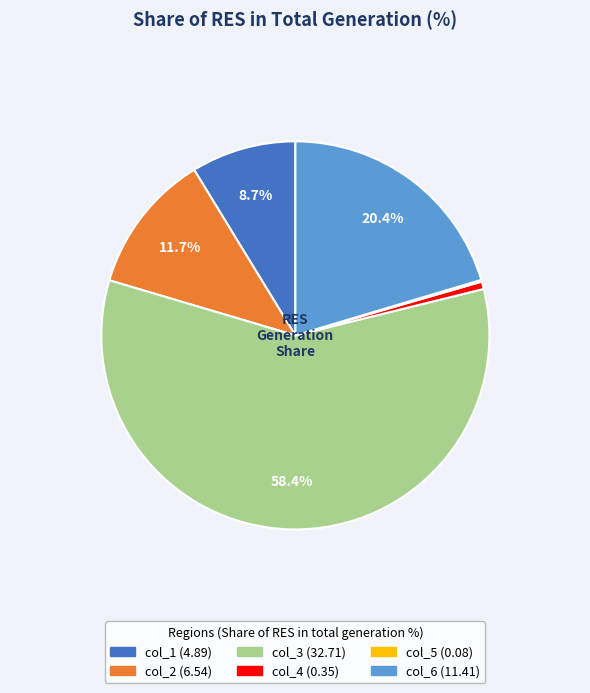

To the nearest percent, what is the average slice percentage?

17%